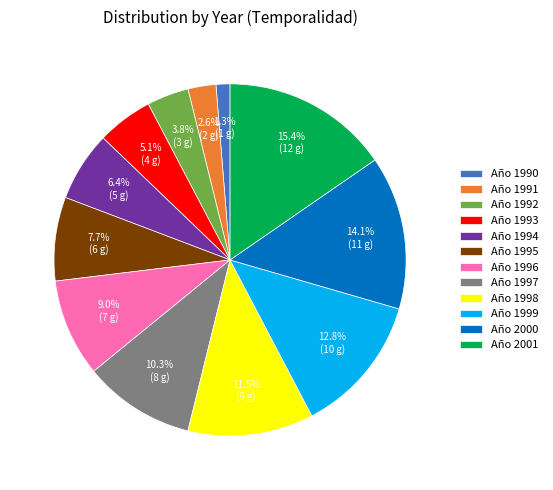

Count the number of slices in the pie.

12